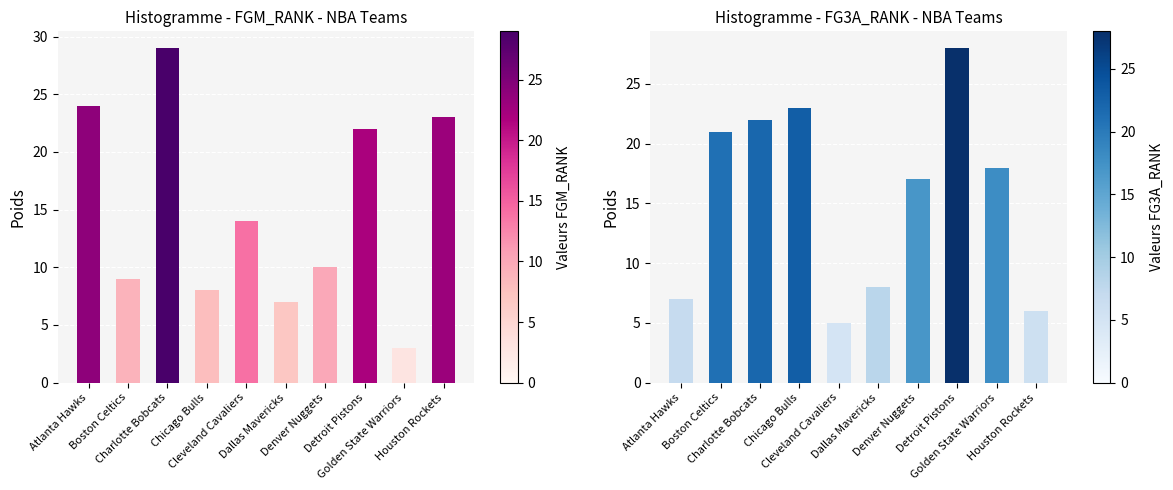

What is the difference between the maximum and minimum values in the FGM_RANK series?

26